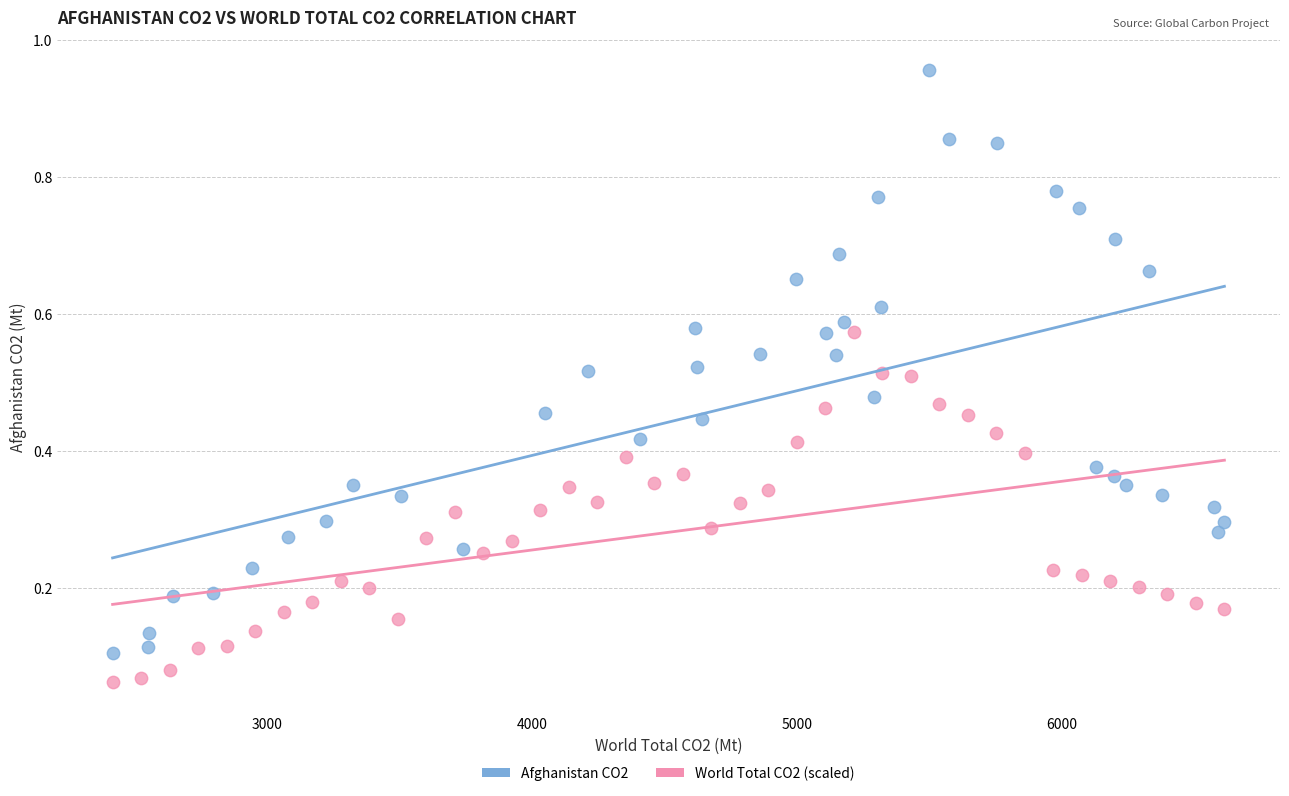

Which series contains the lowest Y value?

World Total CO2 (scaled)